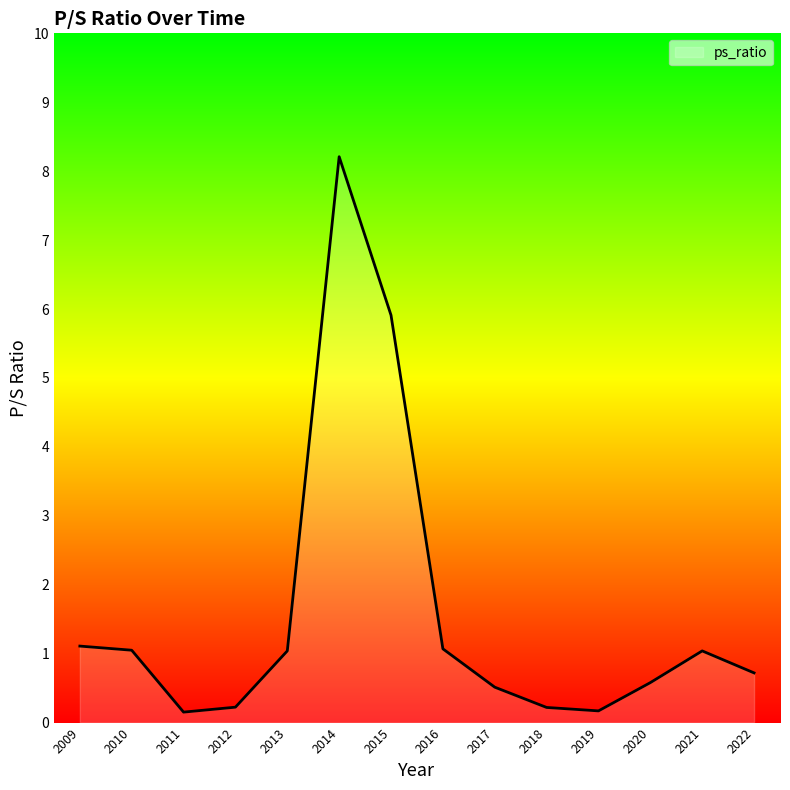

What is the sum of all values?

22.0